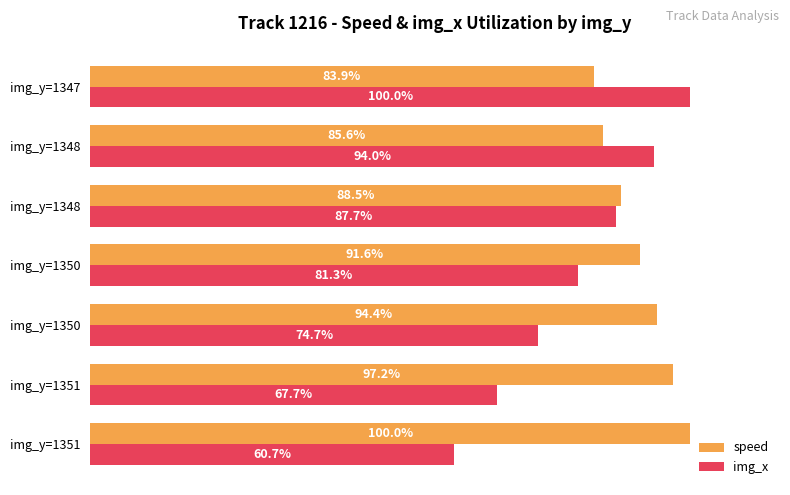

What is the value of the img_x bar at the 2nd from the left?

67.7